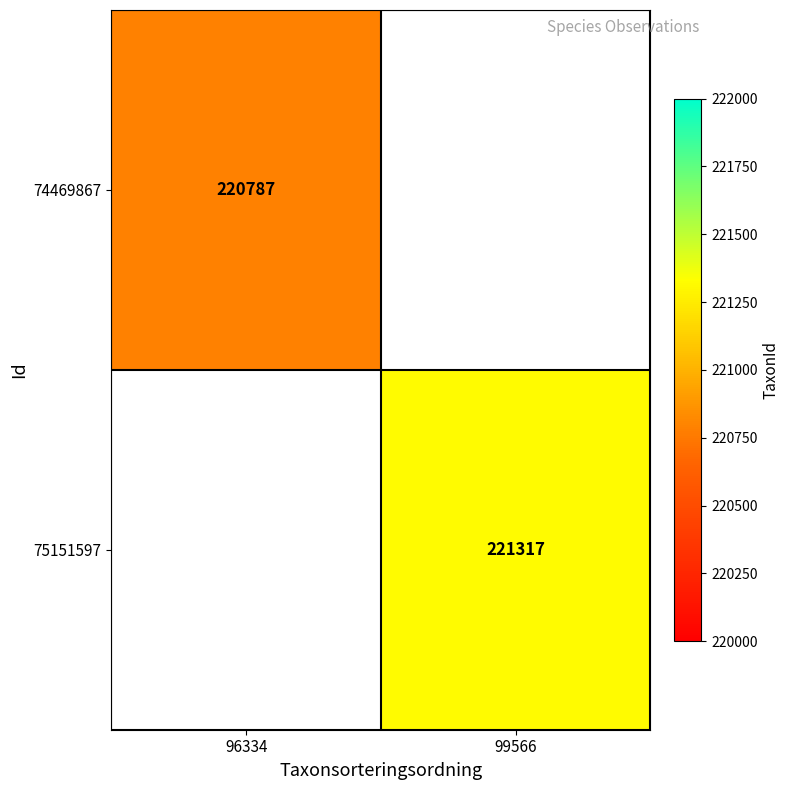

The value of 74469867 at 96334 is 59502. True or false?

False